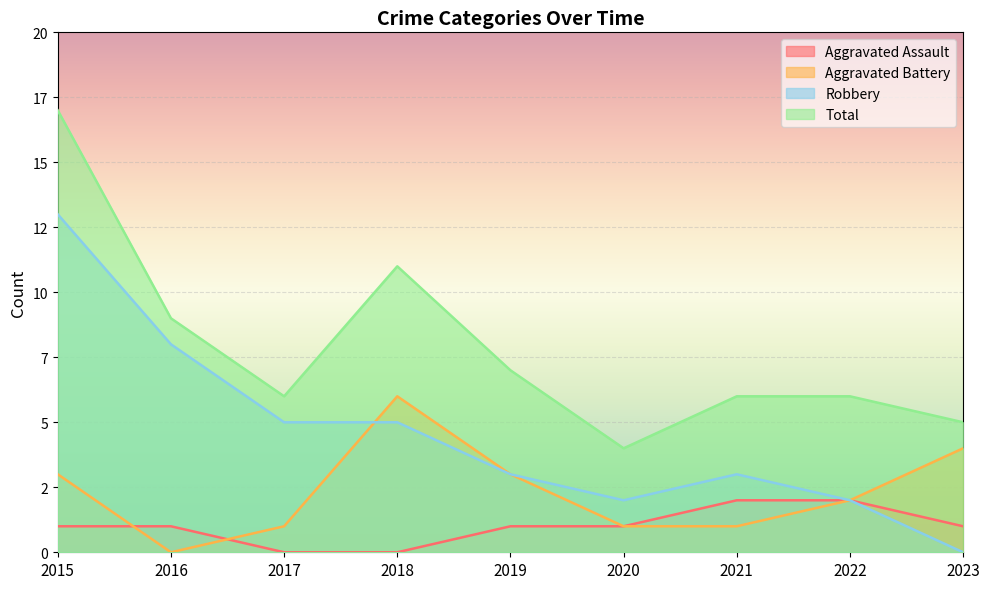

Between 2015 and 2022, which series saw the biggest shift?

Robbery